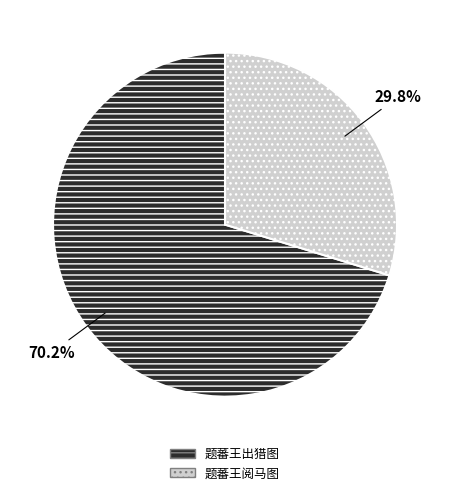

To the nearest percent, what portion does 题蕃王阅马图 represent?

30%